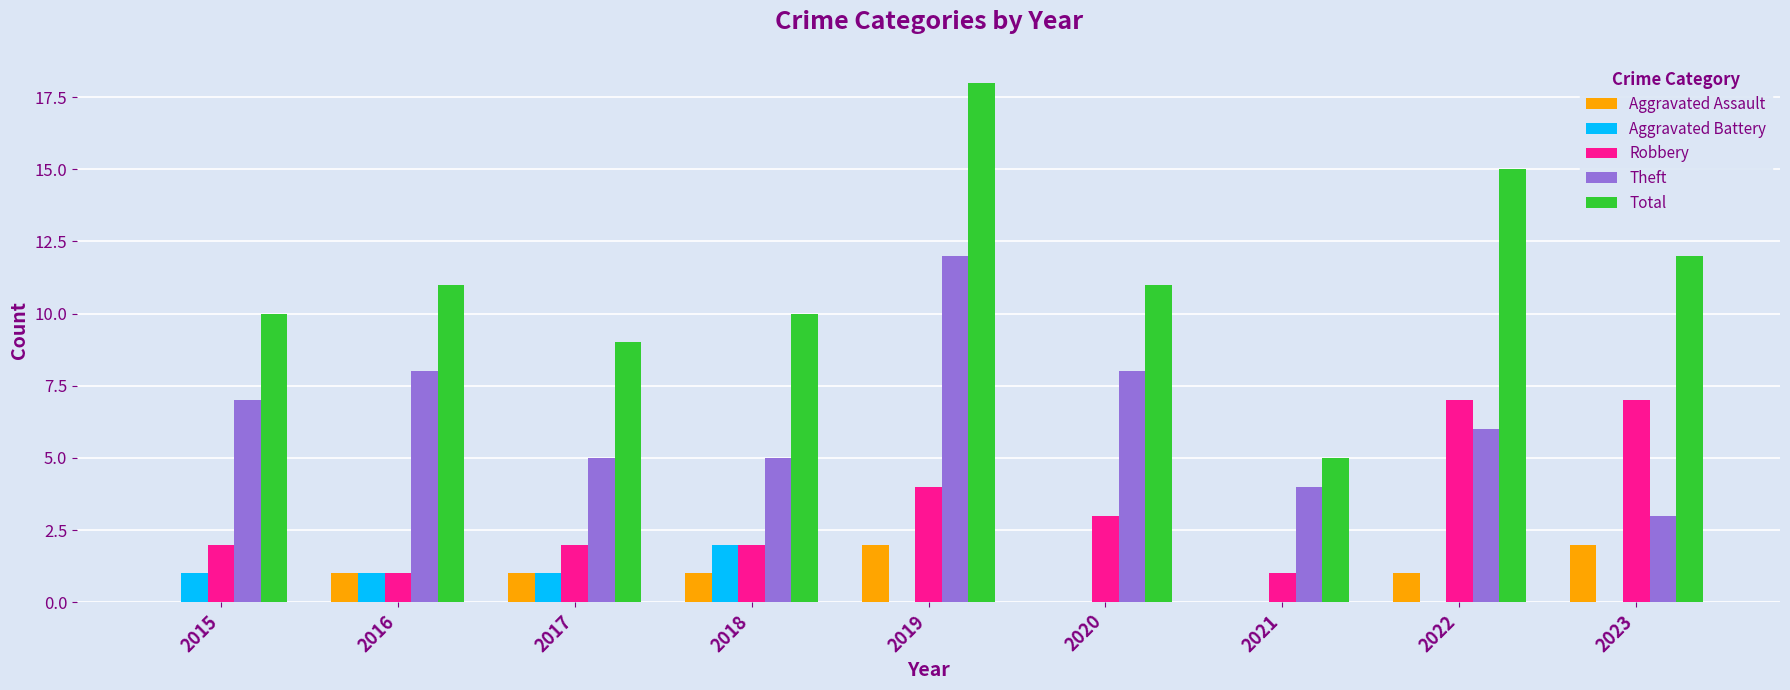

Reading left to right, list all the values displayed in this chart.

Aggravated Assault: 2015=0	2016=1	2017=1	2018=1	2019=2	2020=0	2021=0	2022=1	2023=2
Aggravated Battery: 2015=1	2016=1	2017=1	2018=2	2019=0	2020=0	2021=0	2022=0	2023=0
Robbery: 2015=2	2016=1	2017=2	2018=2	2019=4	2020=3	2021=1	2022=7	2023=7
Theft: 2015=7	2016=8	2017=5	2018=5	2019=12	2020=8	2021=4	2022=6	2023=3
Total: 2015=10	2016=11	2017=9	2018=10	2019=18	2020=11	2021=5	2022=15	2023=12